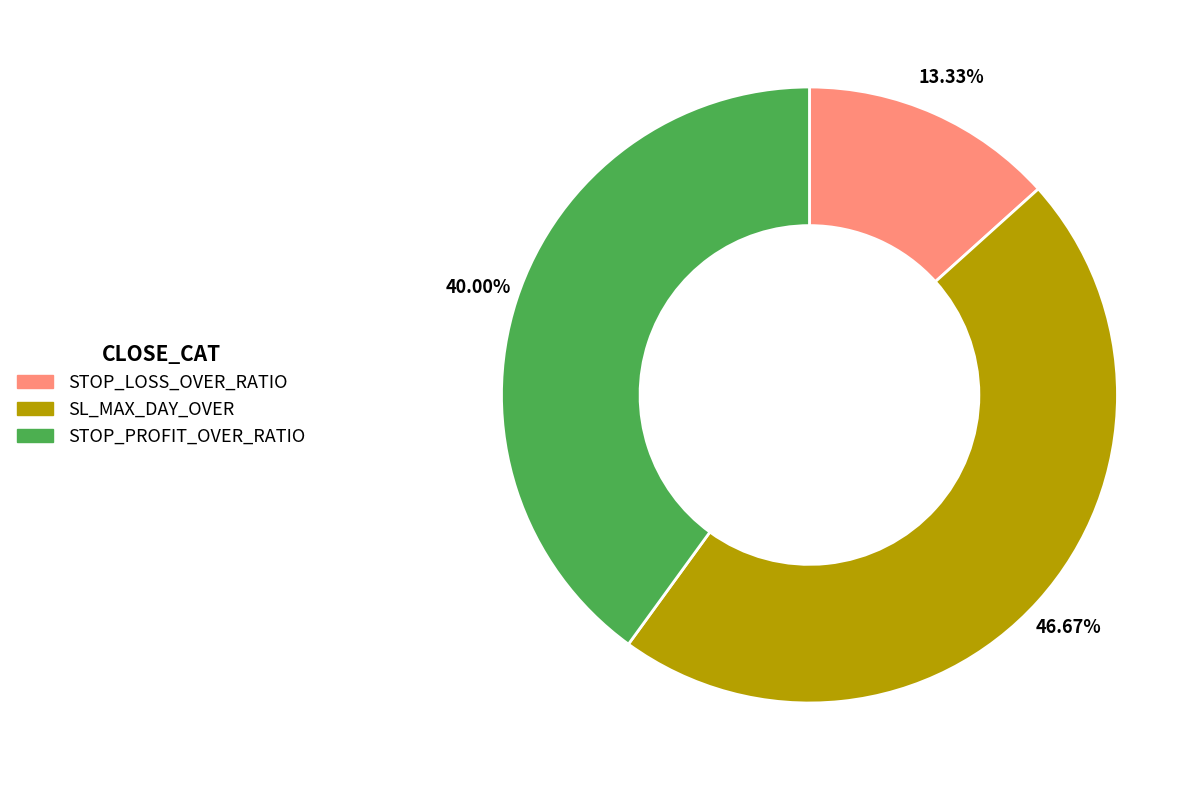

How many segments does this pie chart have?

3